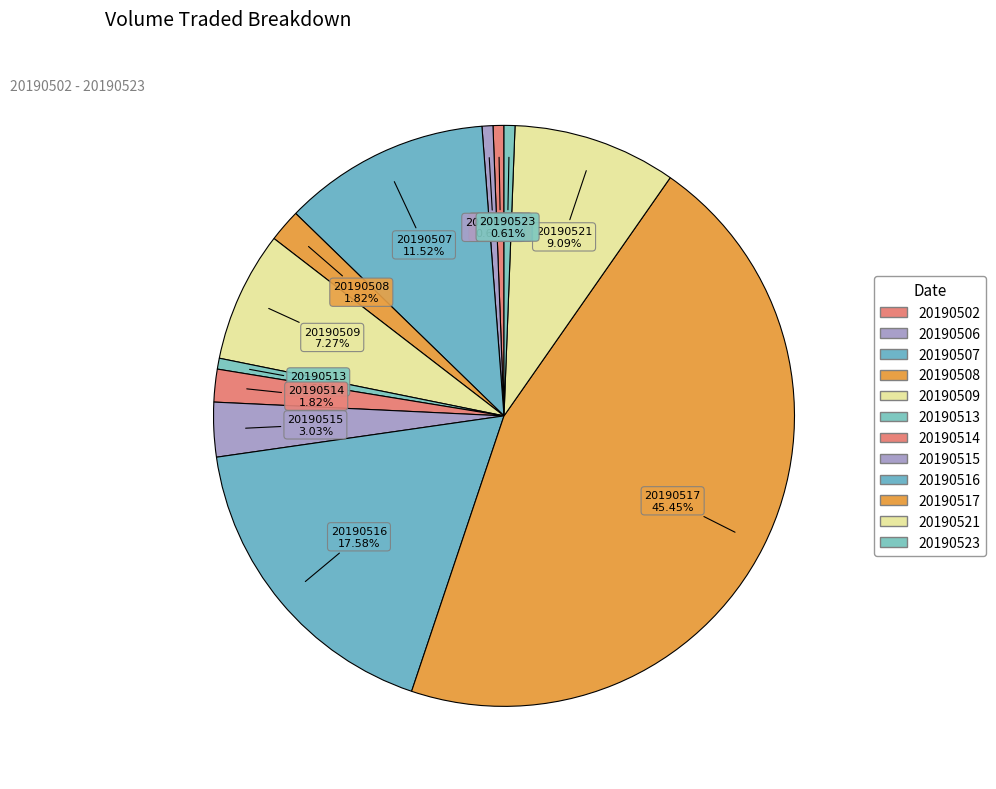

What is the change in value from 20190513 to 20190516?

+2800